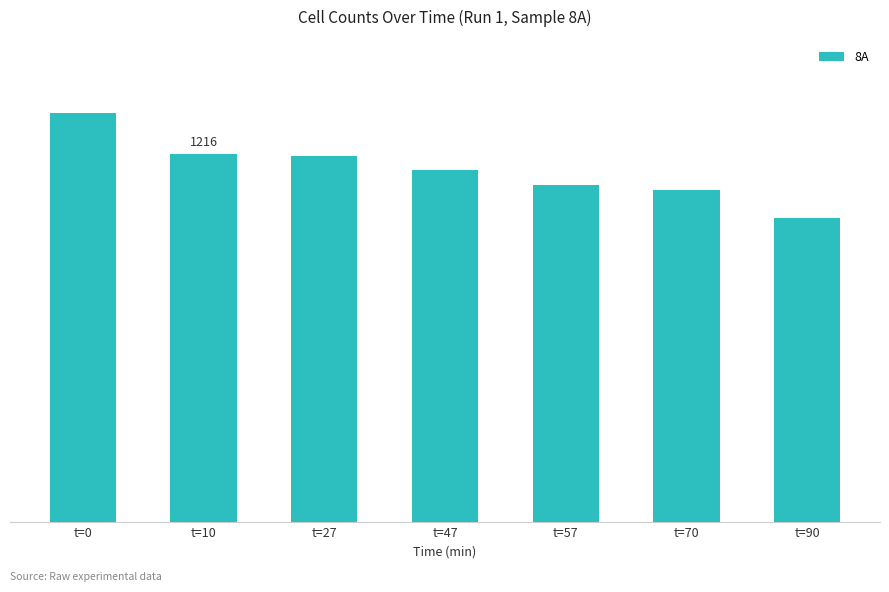

Are the bars horizontal?

No